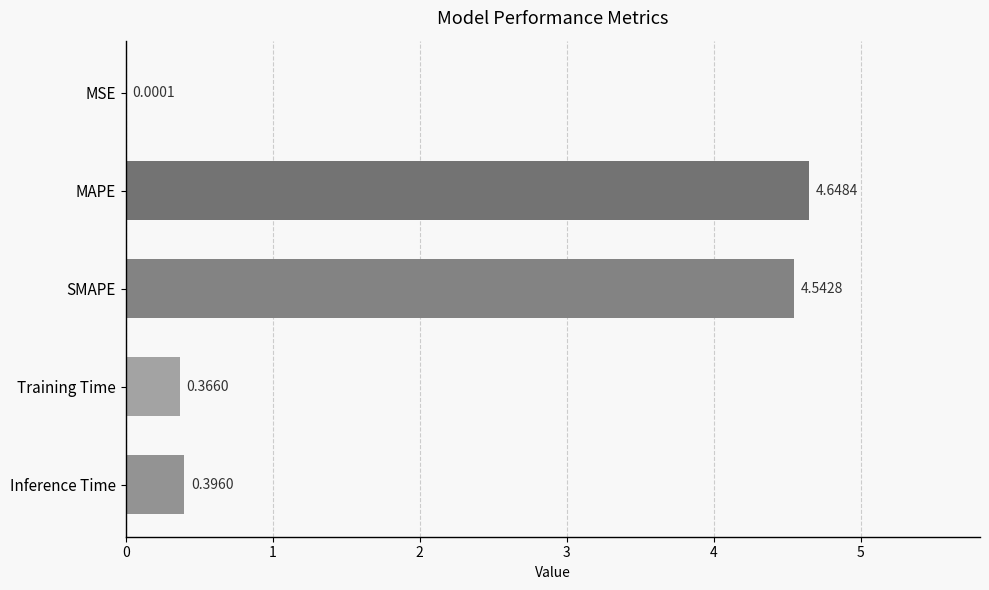

Where is the data nearest to the value 2?

Inference Time